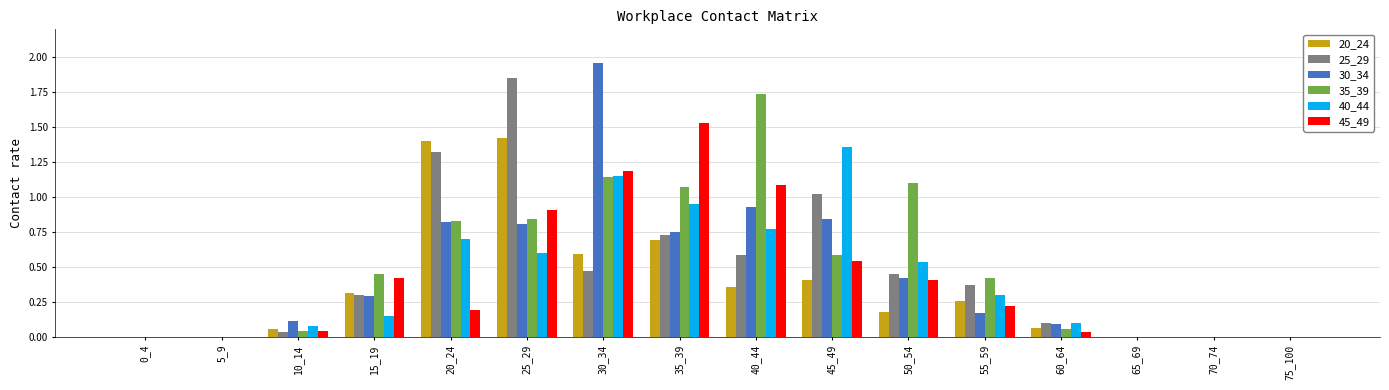

Are the bars horizontal?

No